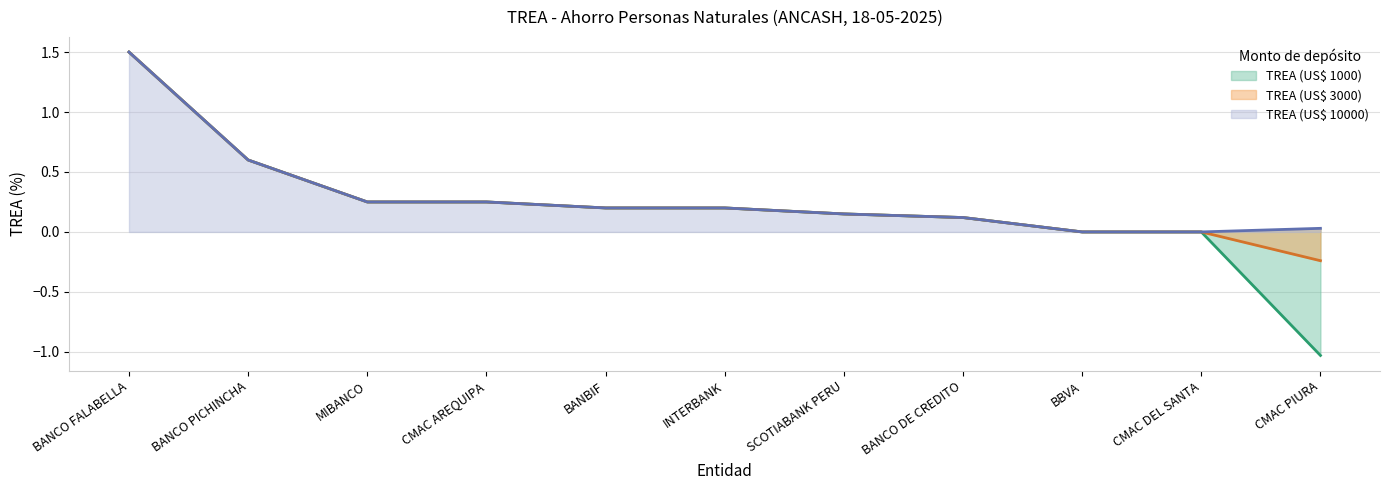

What position from the left is BANCO FALABELLA?

1